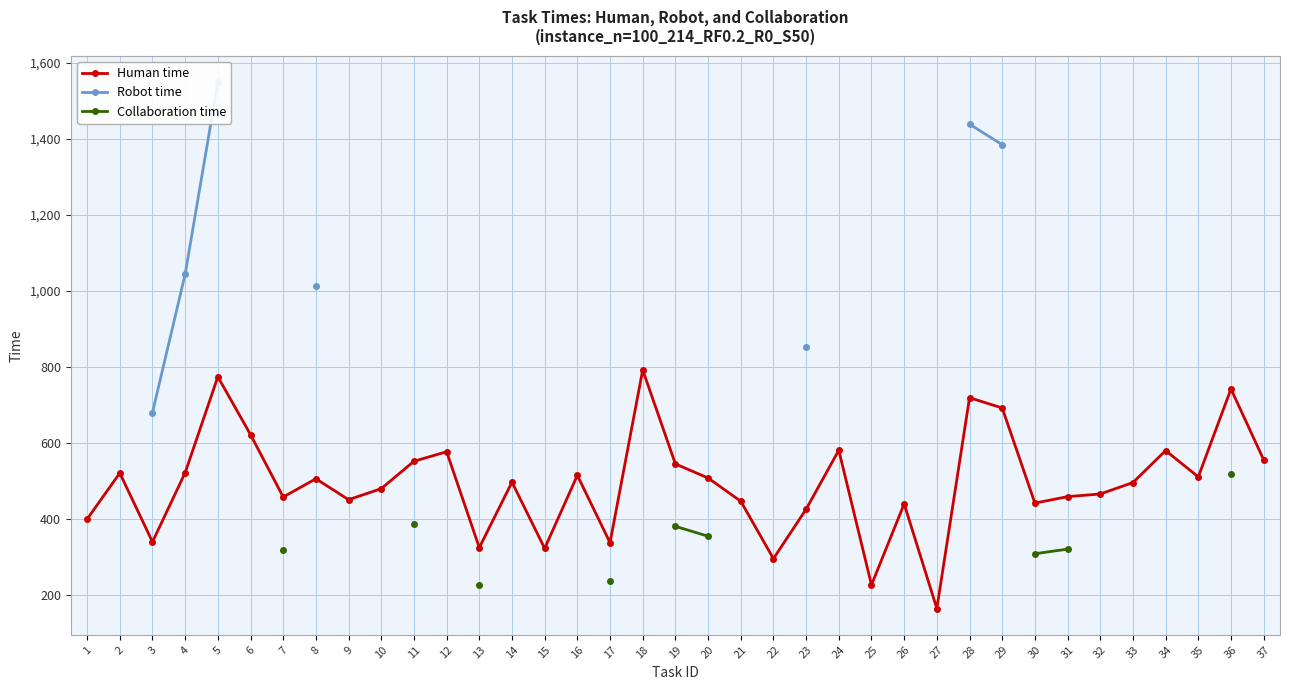

How many series are shown in this chart?

3